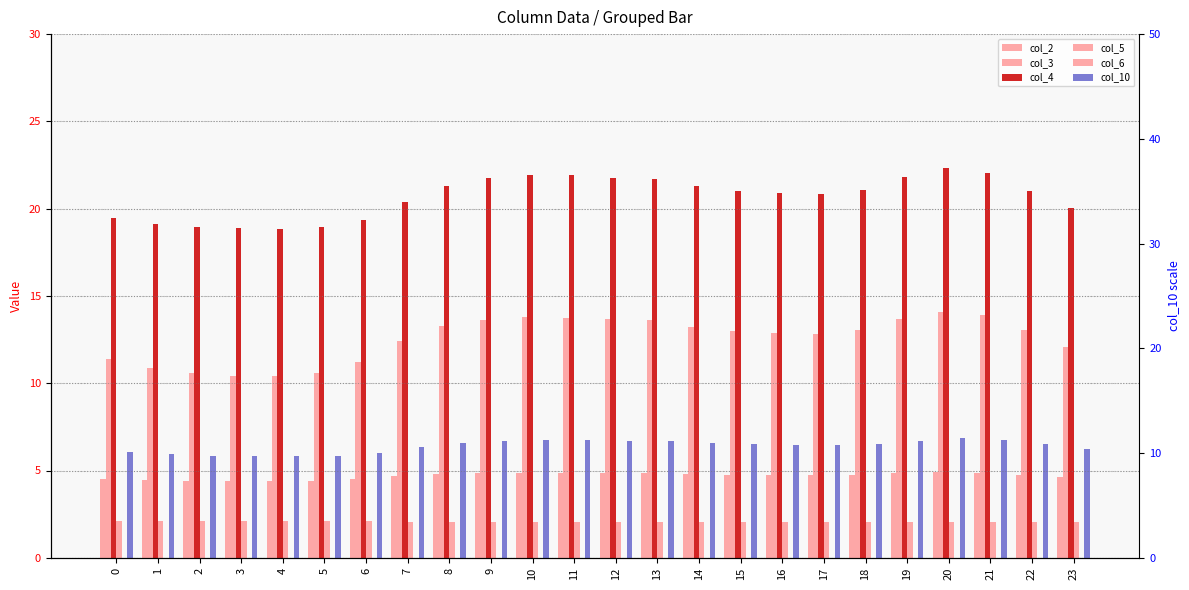

What is the greatest value displayed?

22.4